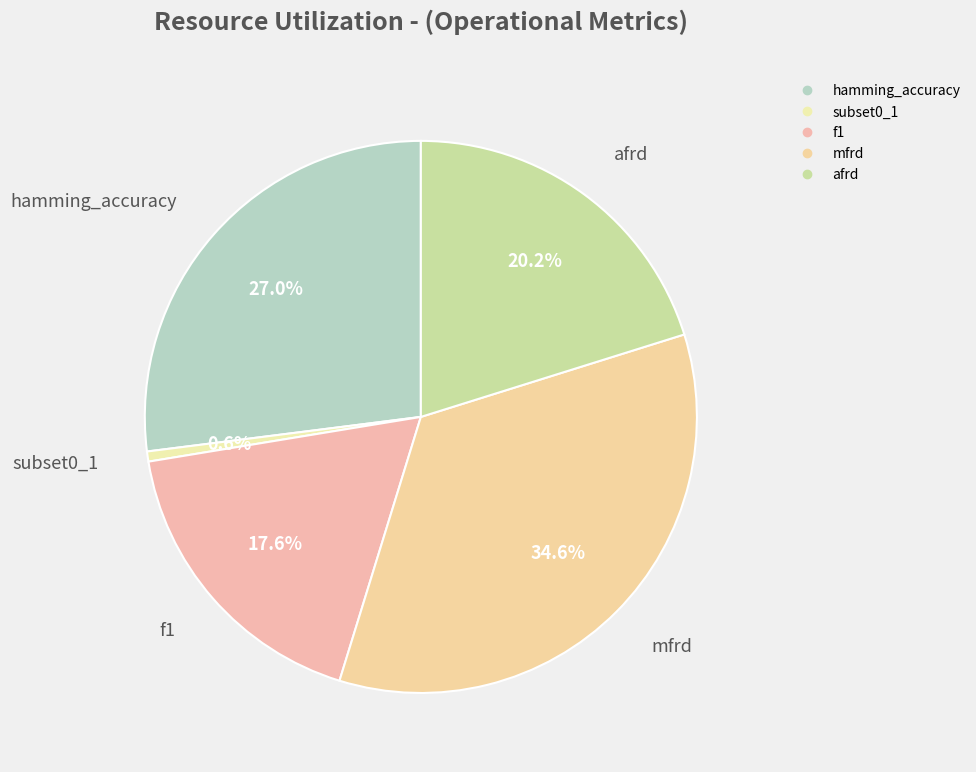

Count the number of slices in the pie.

5